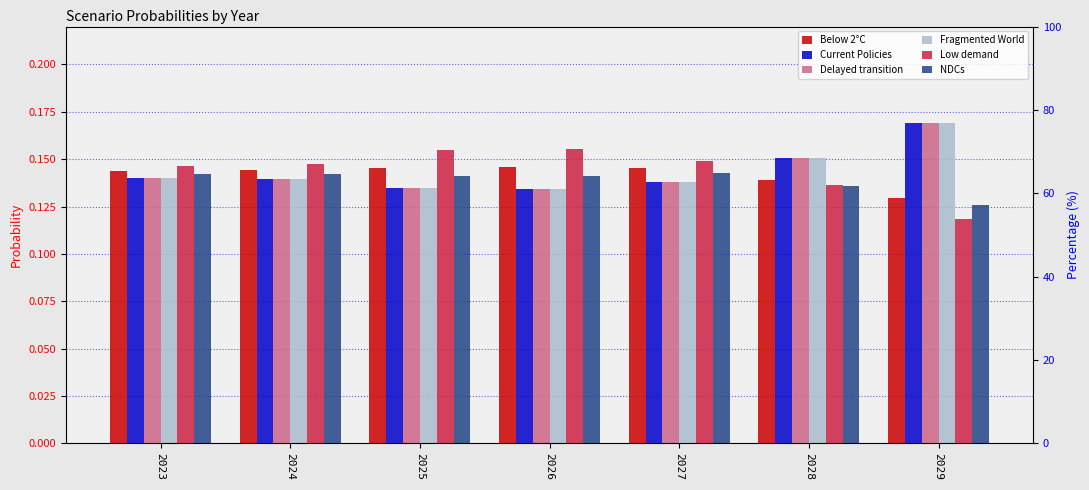

How many groups of bars are there?

7